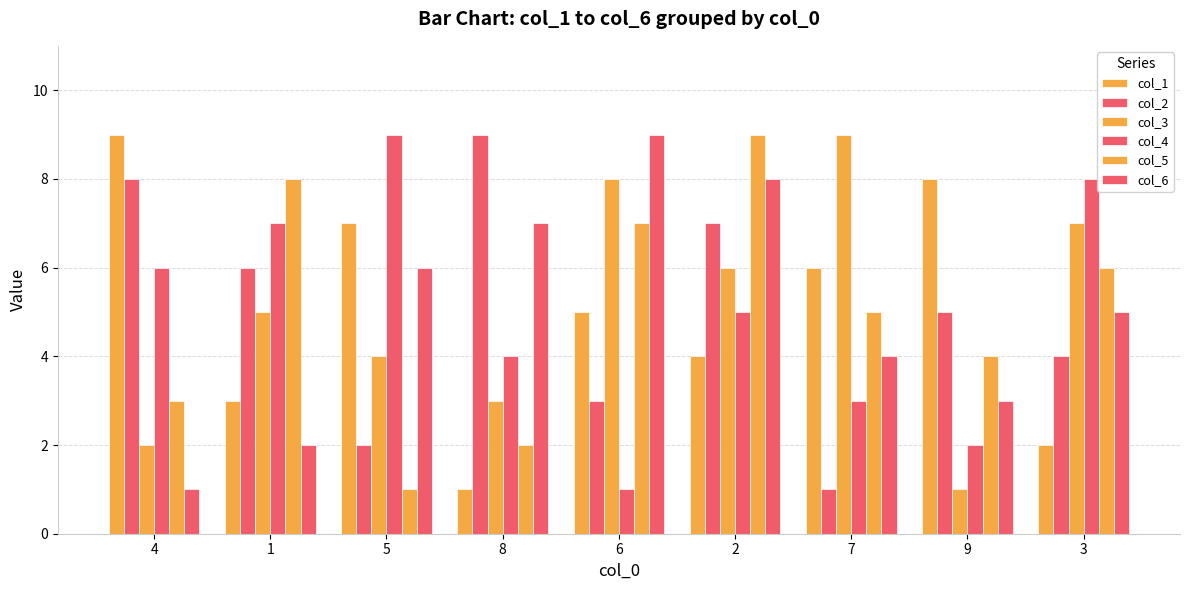

Does the chart contain any negative values?

No